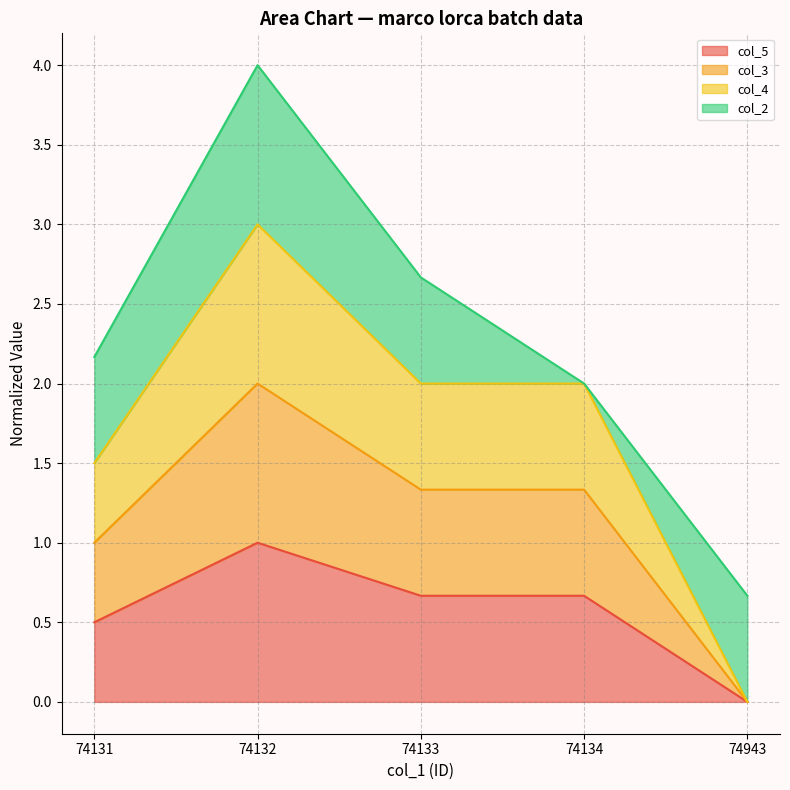

How many interior local peaks does the col_4 series have?

1